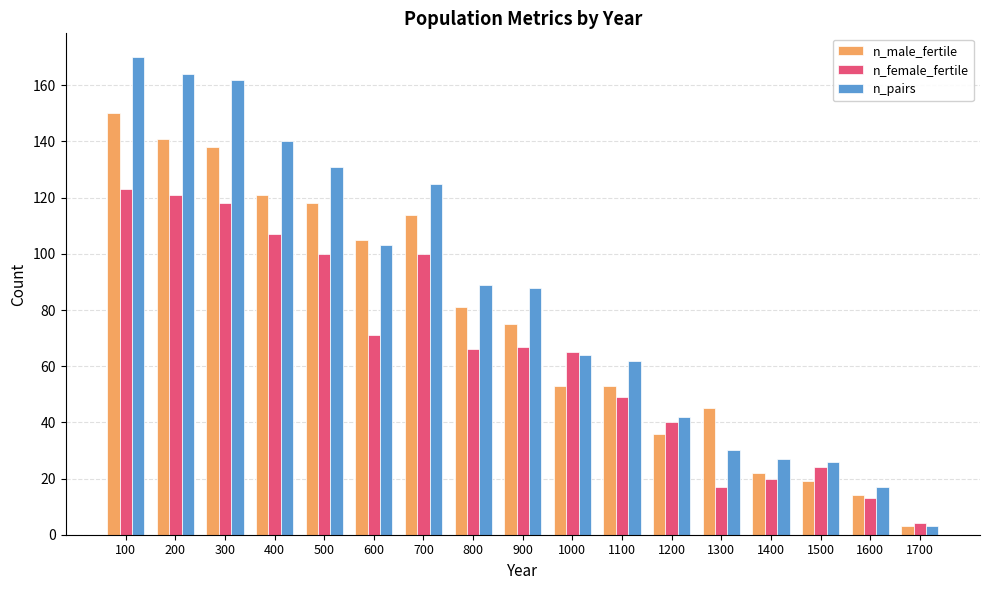

Rank the series by their average value, from highest to lowest.

n_pairs, n_male_fertile, n_female_fertile